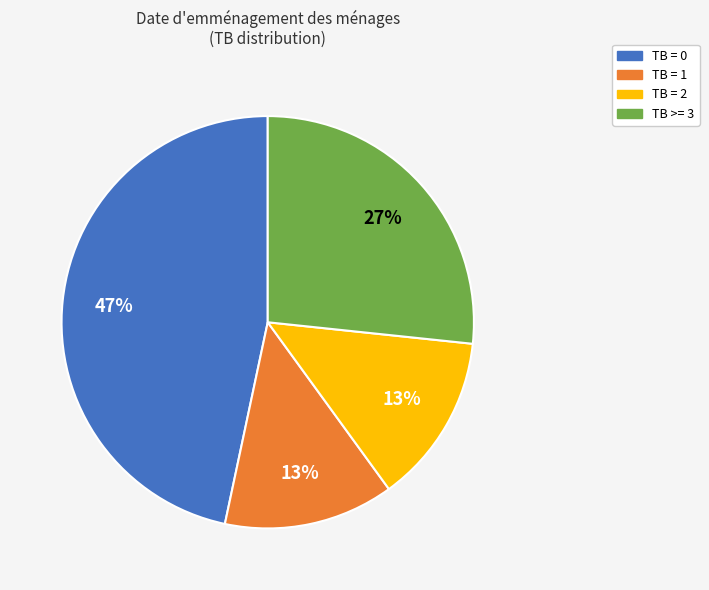

Does any single category account for the majority?

No